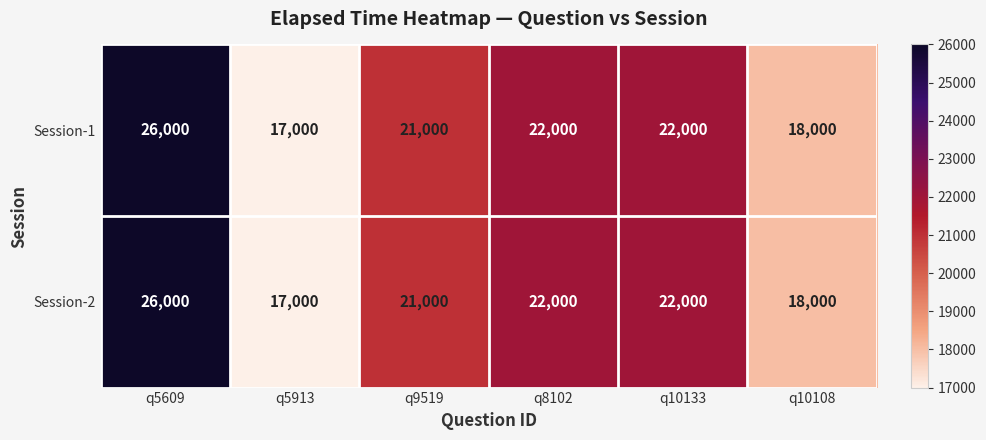

The value of Session-2 at q9519 is 11582. True or false?

False